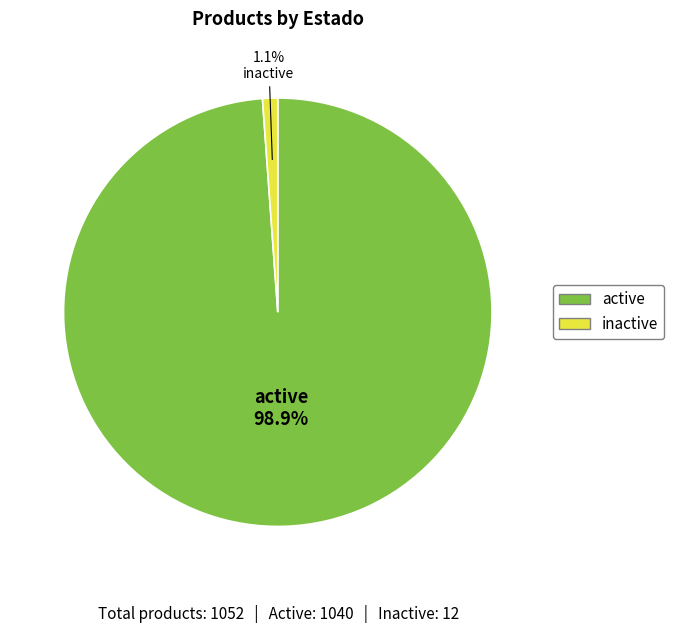

To the nearest percent, what is the combined percentage of active and inactive?

100%